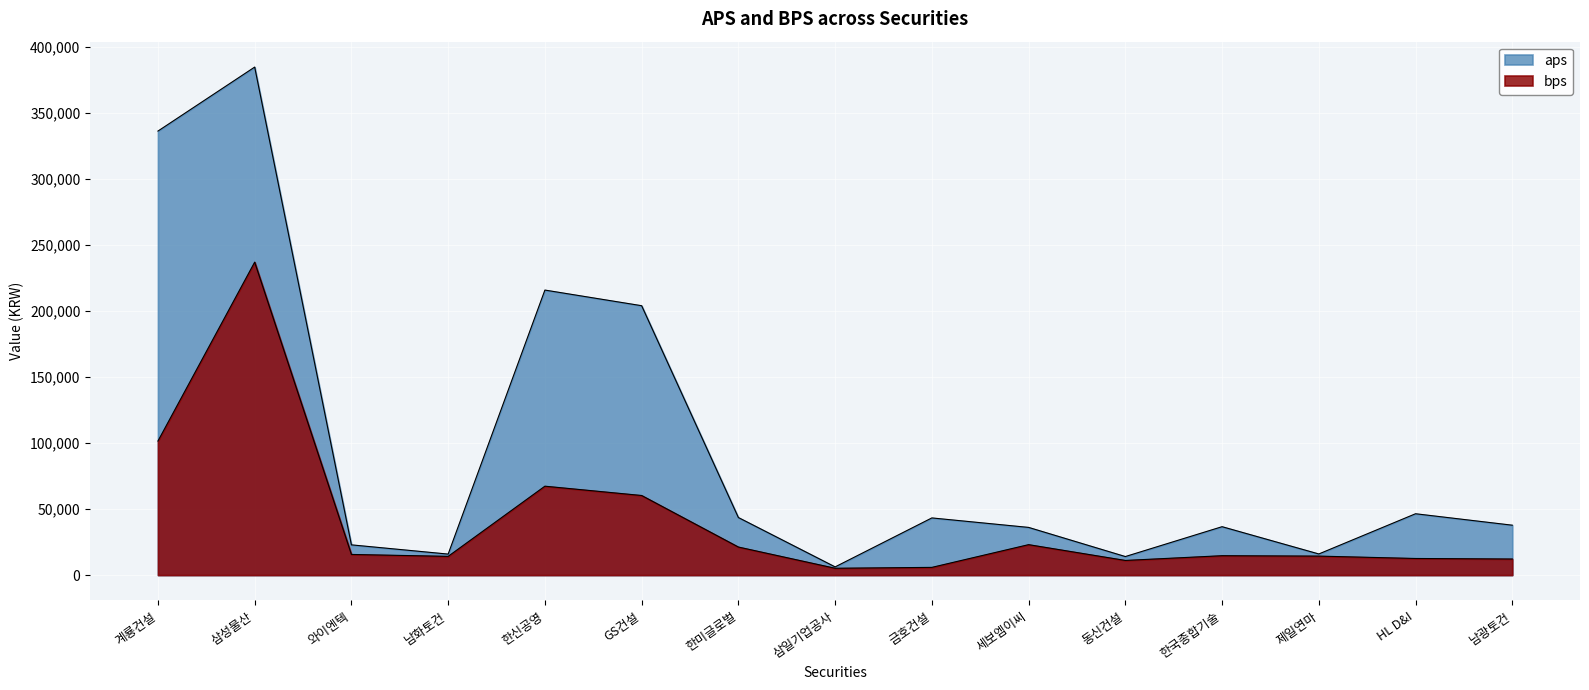

At which category is the sum across all series the highest?

삼성물산